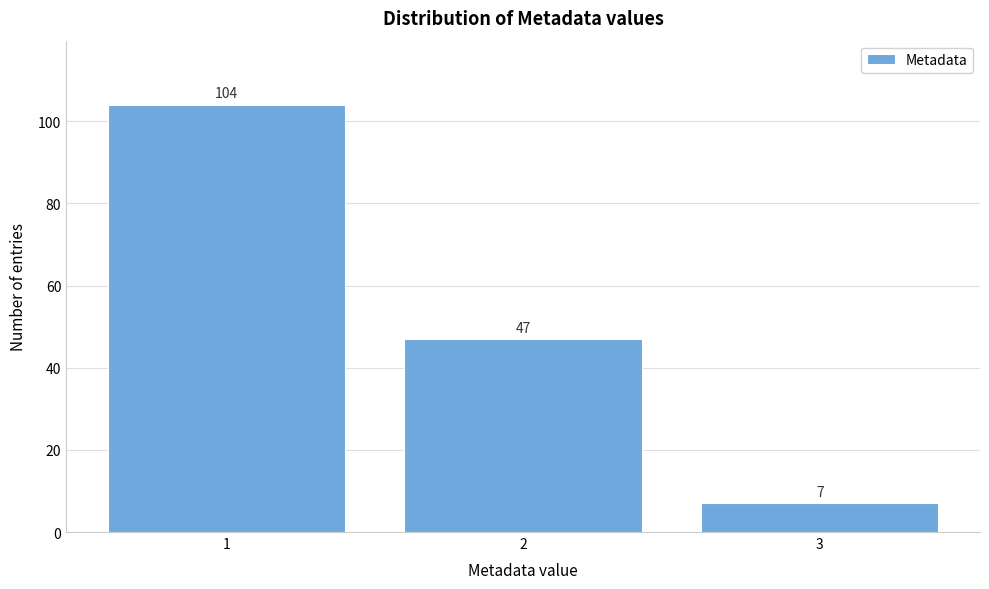

What is the height of the bar covering 1.5 to 2.5 on the x-axis?

47